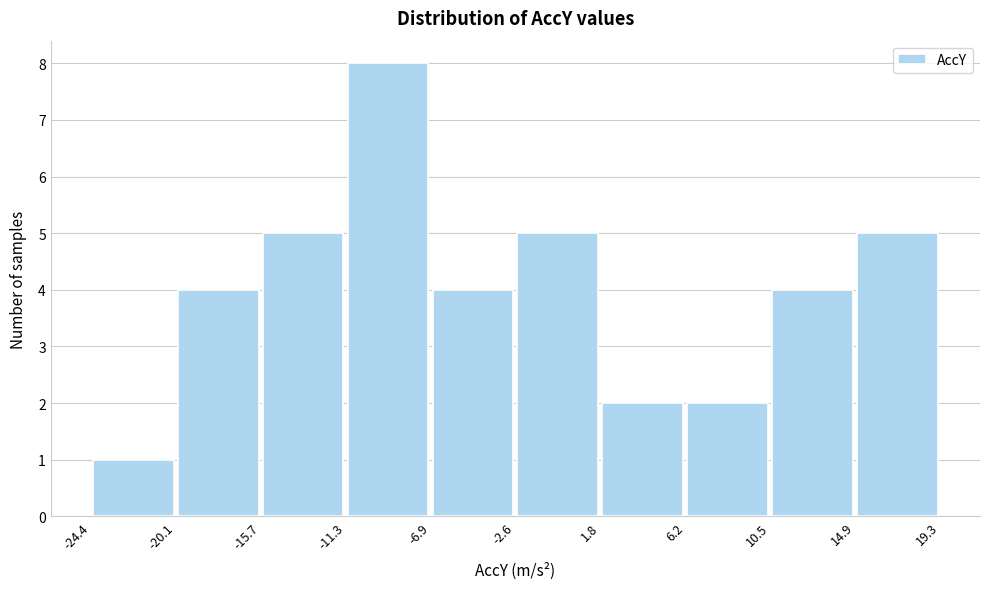

Over which range of the x-axis is the bar tallest?

-11.3 to -6.9